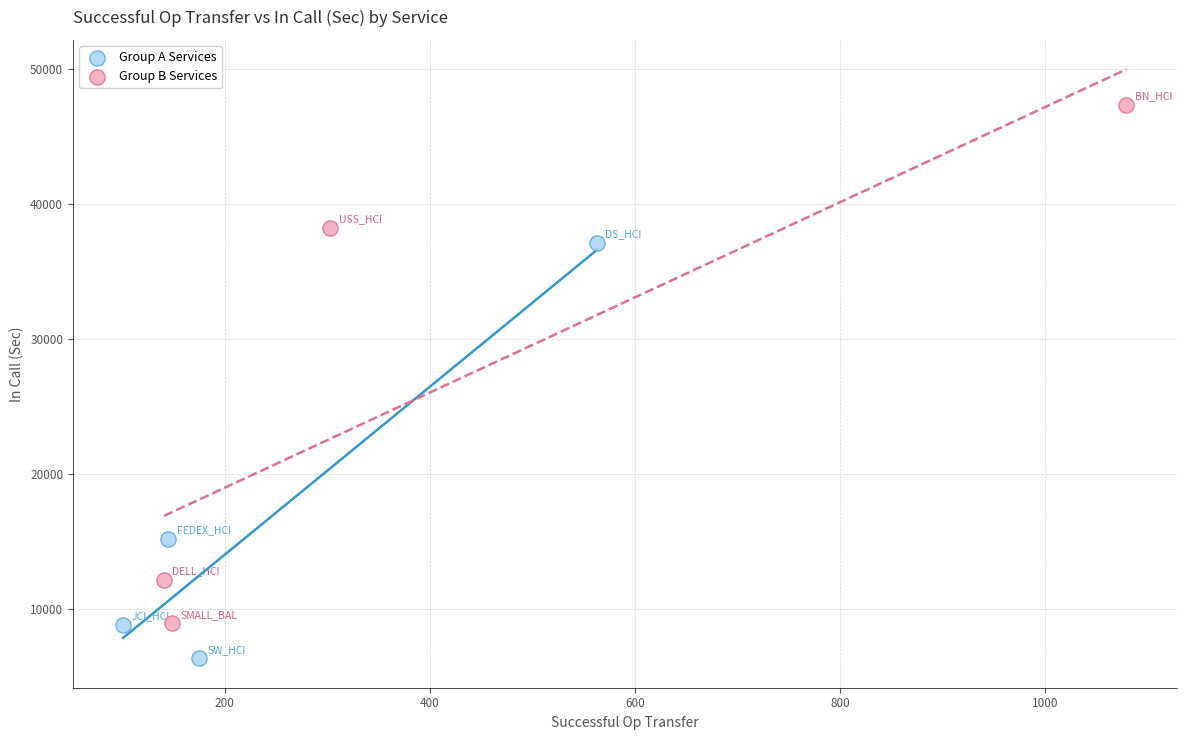

Which series contains the highest Y value?

Group B Services